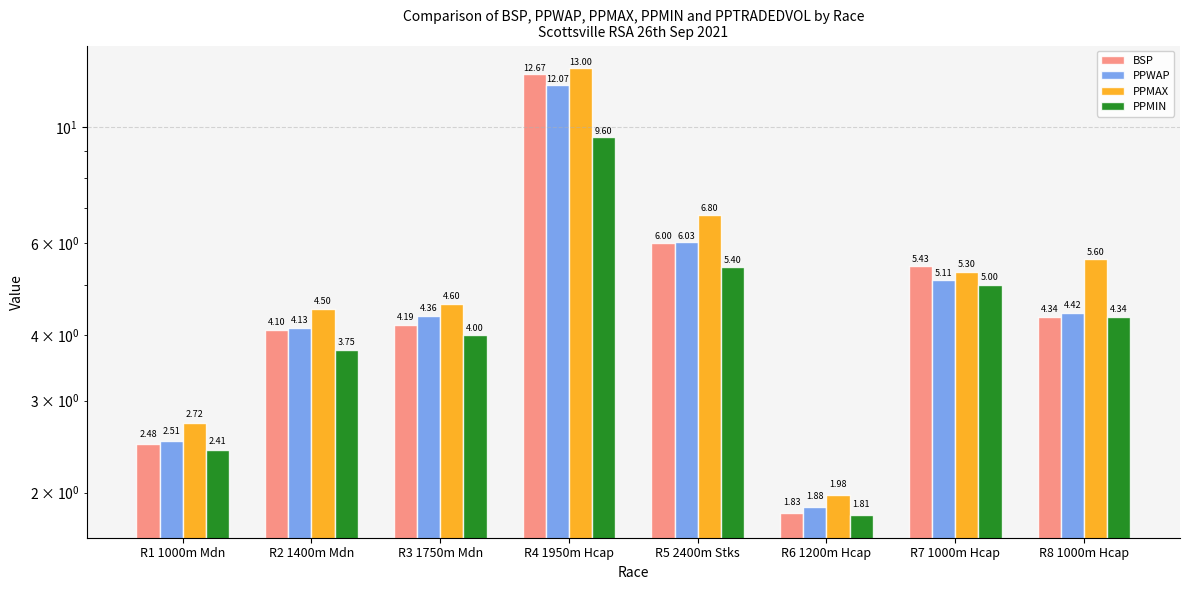

What is the difference between the maximum and minimum values in the PPWAP series?

10.2